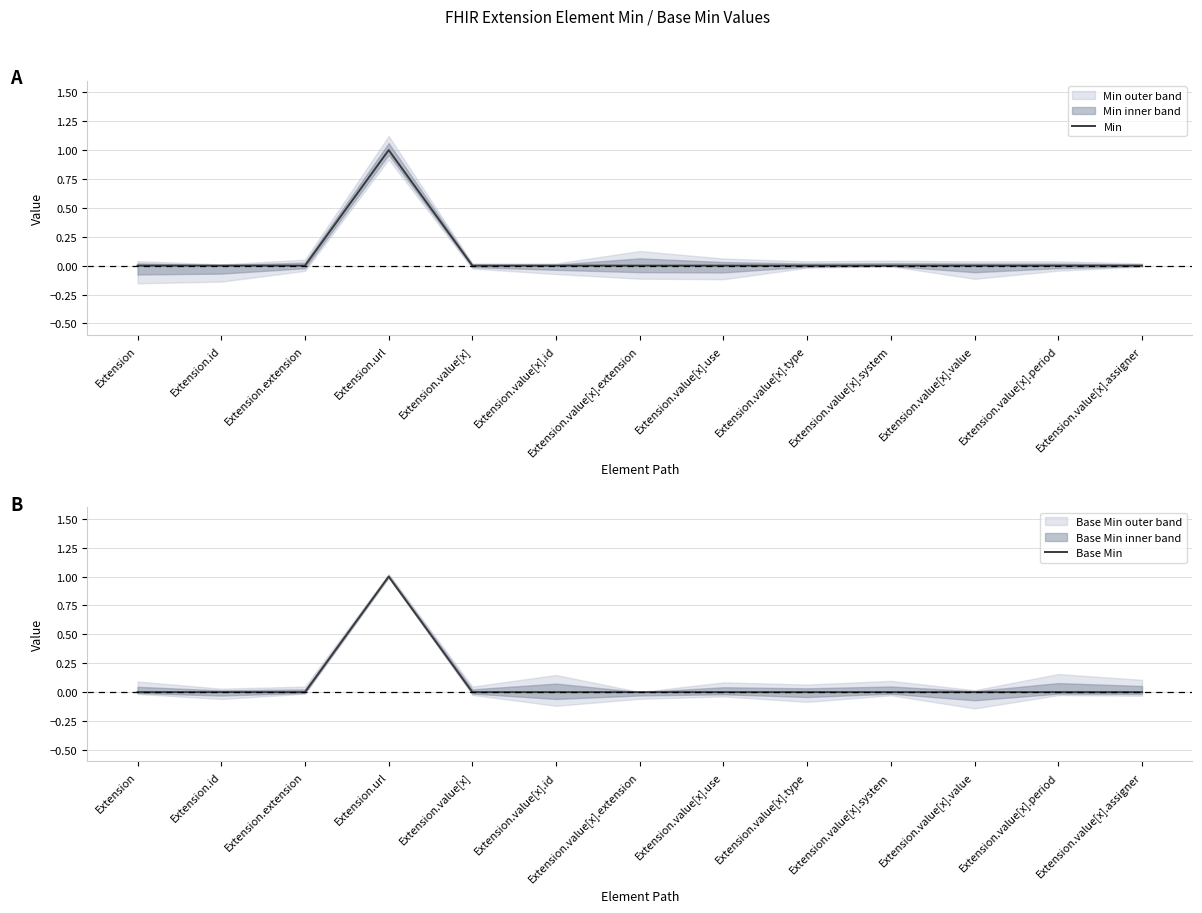

What is the label of the 12th point from the left?

Extension.value[x].period